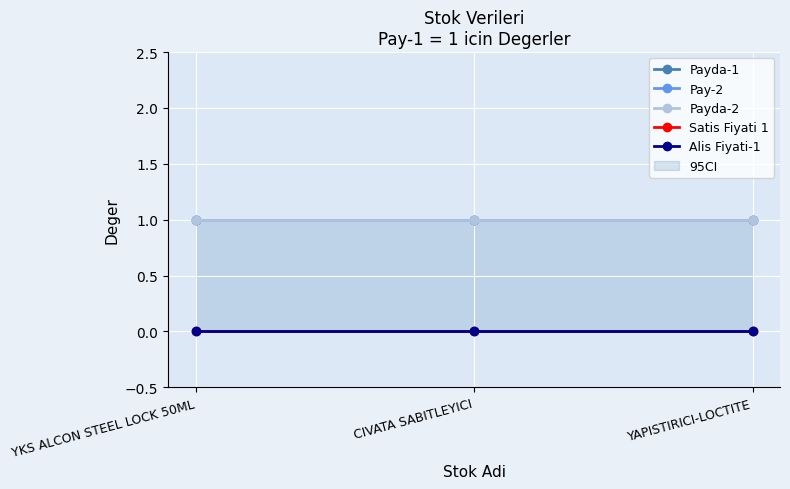

Does the chart display data point markers on the line(s)?

Yes